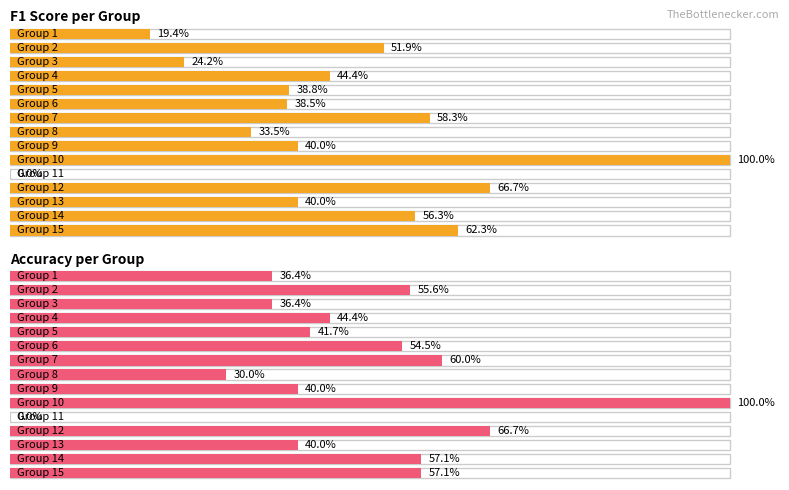

The accuracy series shows 0.4 at 2. True or false?

False